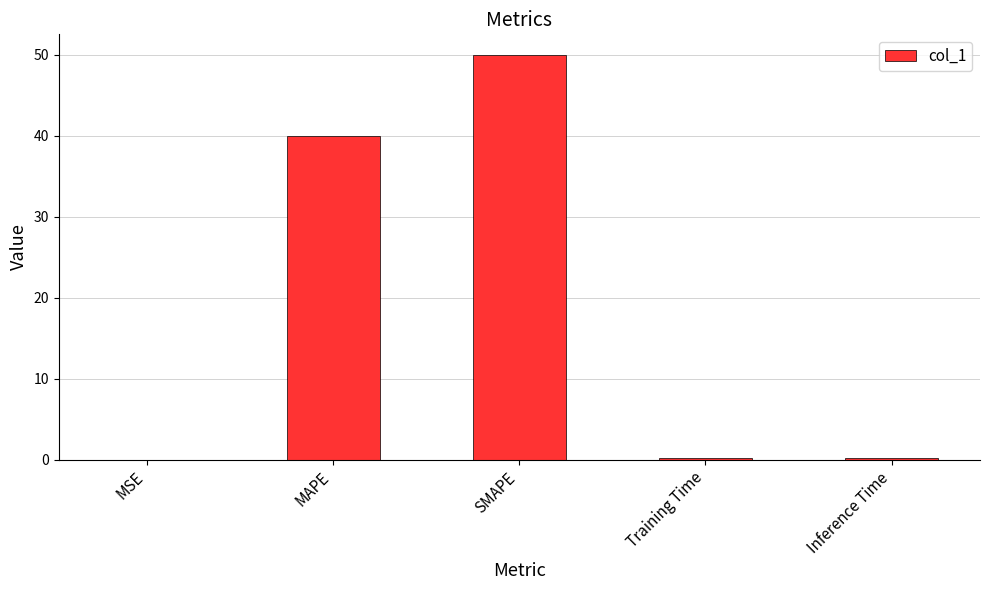

The chart shows a value of 61.0 at MAPE. True or false?

False